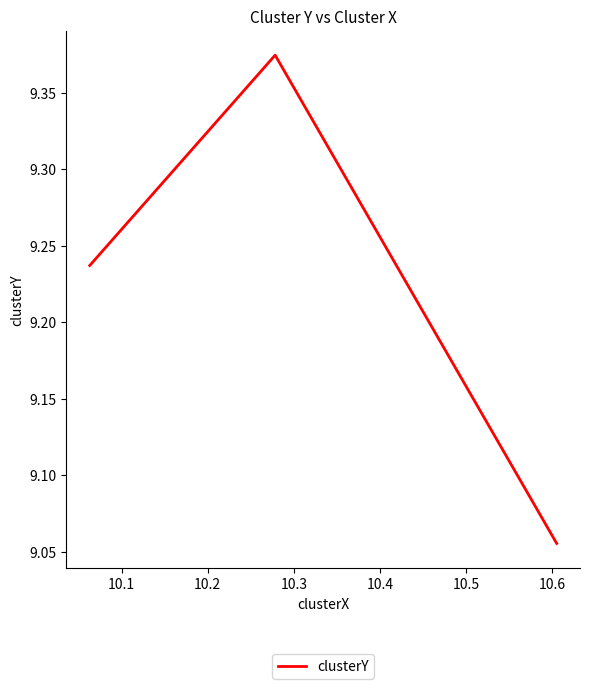

True or false: the data has more than 2 interior local peaks.

False